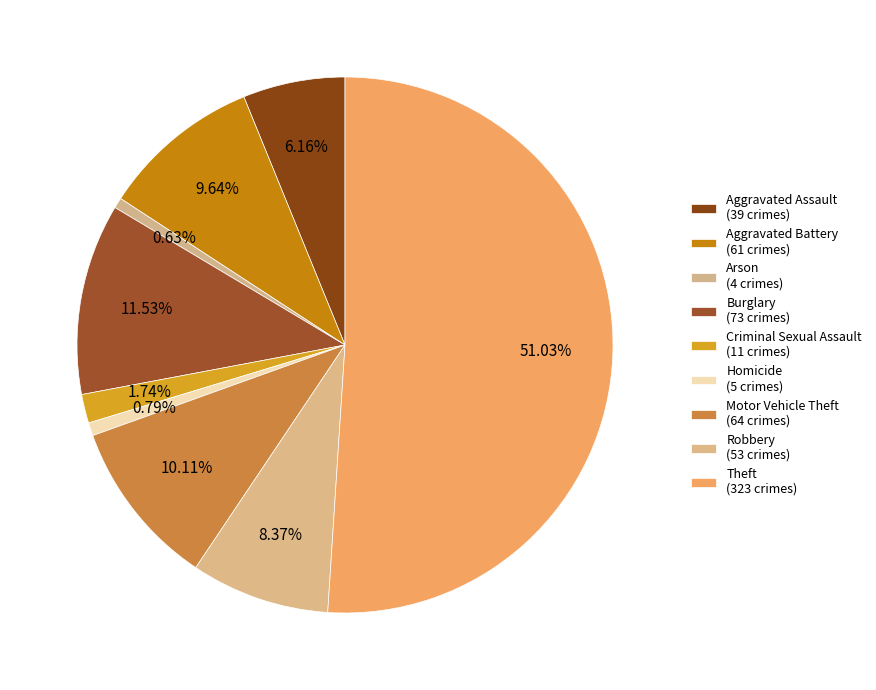

How many slices are in this pie chart?

9